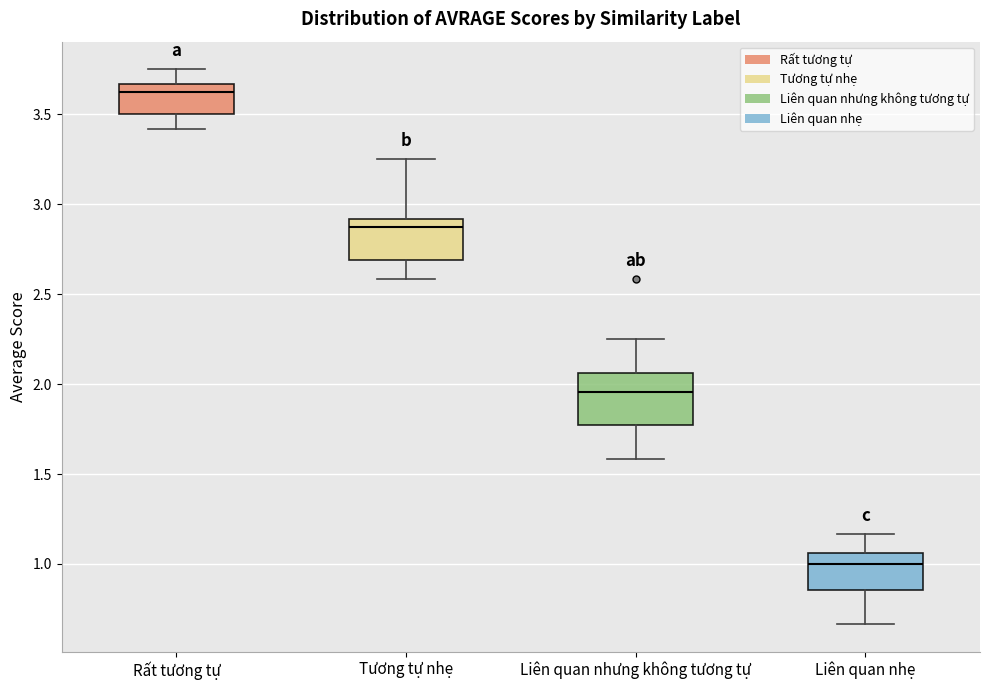

Reading left to right, read every box against the y-axis: the position of its median line, the range the box covers, and the ends of its whiskers. The values are not printed on the chart, so give them approximately, as read against the axis.

Rất tương tự: median 3.65 (just below the box's upper edge), box 3.50 to 3.65, whiskers 3.40 to 3.75
Tương tự nhẹ: median 2.90 (just below the box's upper edge), box 2.70 to 2.90, whiskers 2.60 to 3.25
Liên quan nhưng không tương tự: median 1.95, box 1.75 to 2.05, whiskers 1.60 to 2.25
Liên quan nhẹ: median 1.00, box 0.85 to 1.05, whiskers 0.65 to 1.15